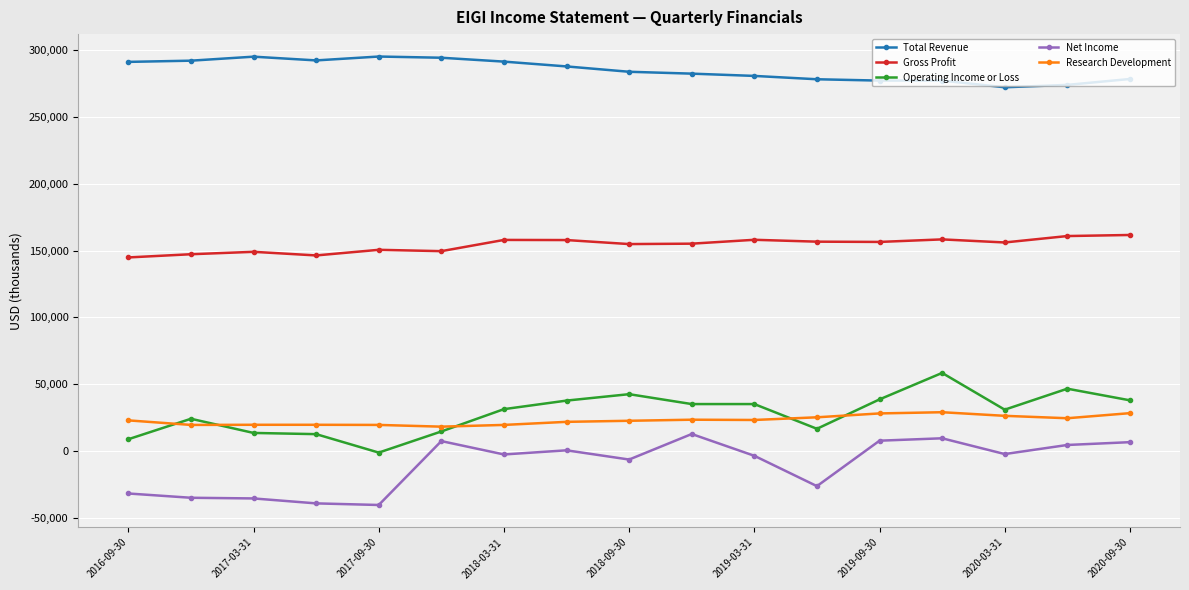

True or false: Operating Income or Loss and Total Revenue intersect in this chart.

False